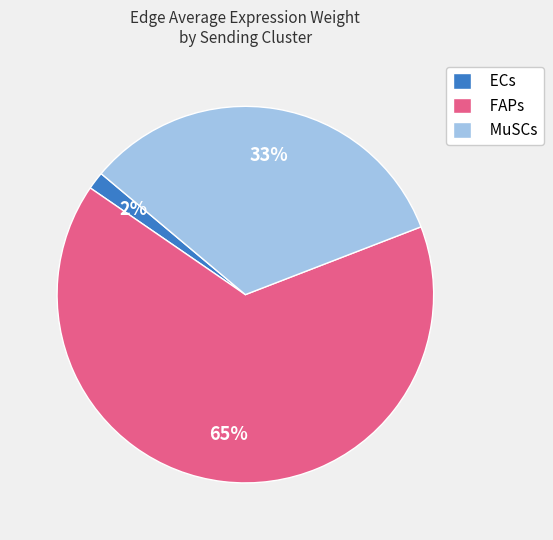

Between ECs and MuSCs, which is larger?

MuSCs